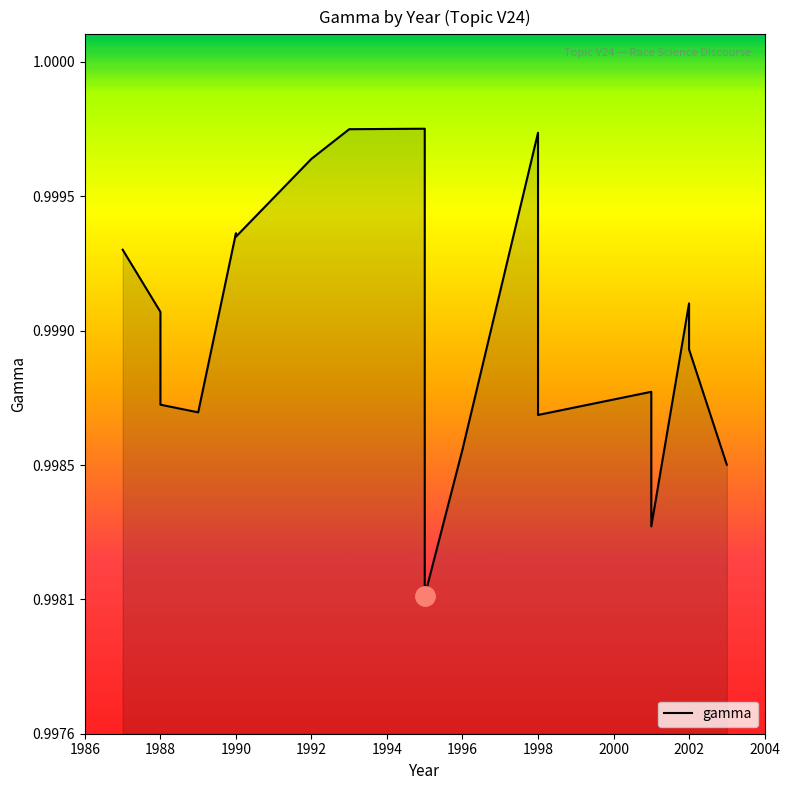

How many lines are shown in the chart?

1